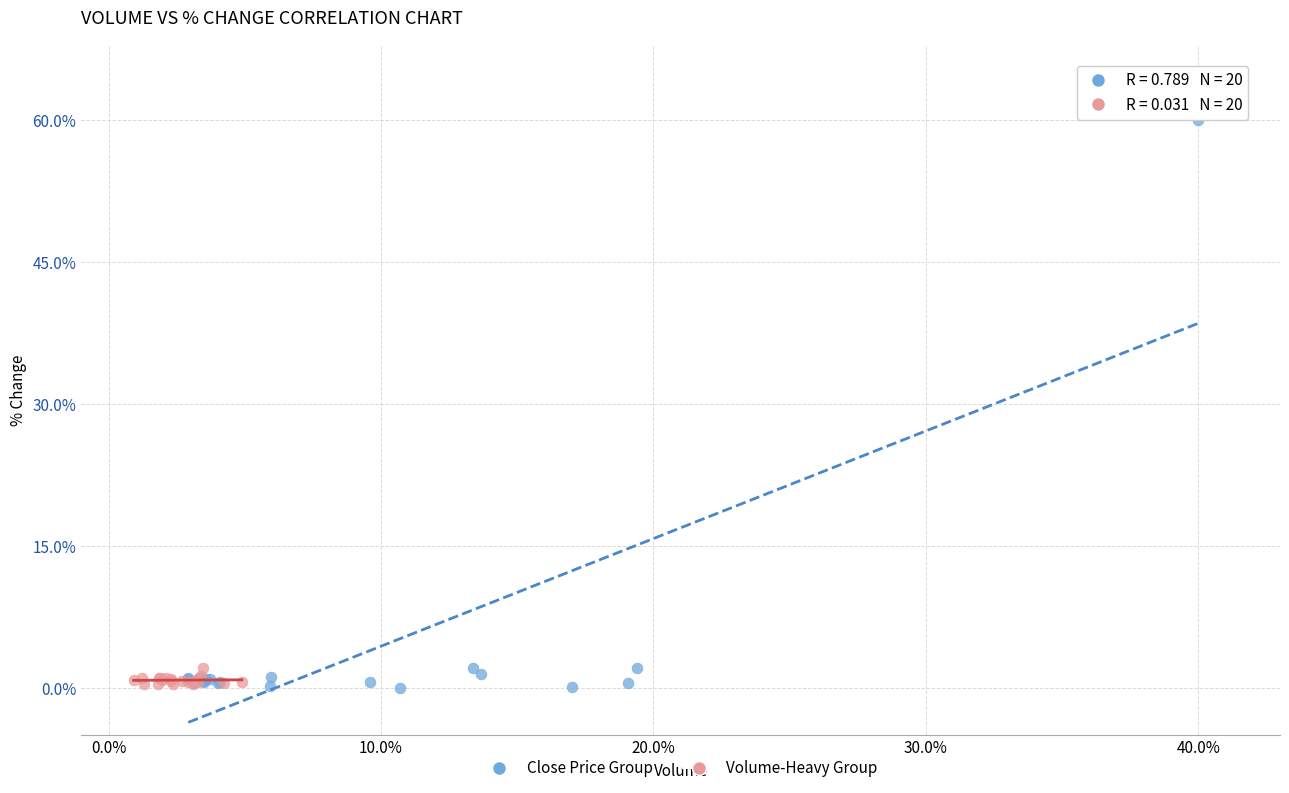

What are all the series names shown in the legend?

Close Price Group, Volume-Heavy Group